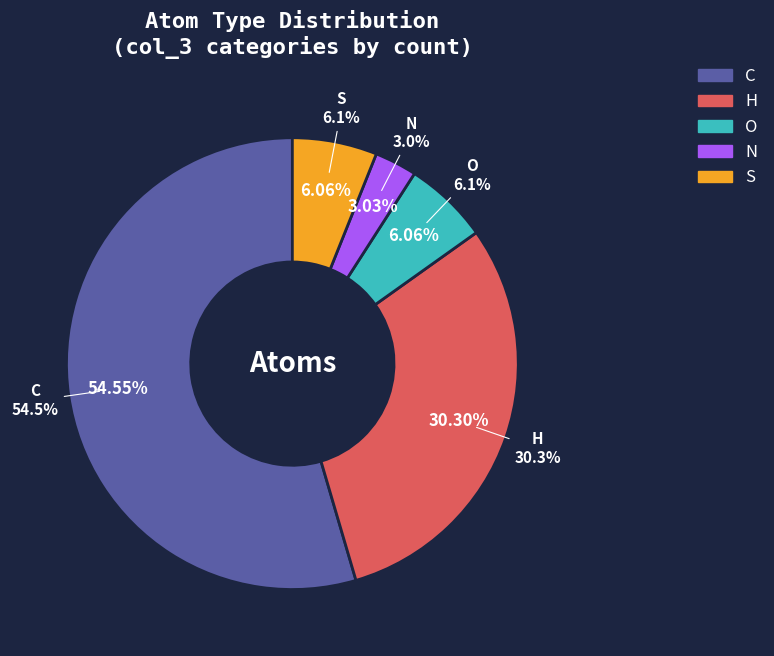

How many segments does this pie chart have?

5